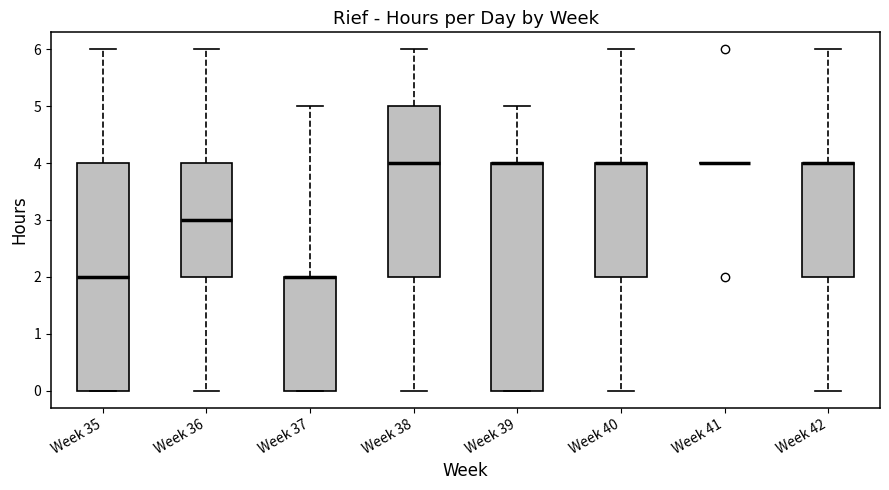

Reading left to right, read every box against the y-axis: the position of its median line, the range the box covers, and the ends of its whiskers. The values are not printed on the chart, so give them approximately, as read against the axis.

Week 35: median 2, box 0 to 4, whiskers 0 to 6
Week 36: median 3, box 2 to 4, whiskers 0 to 6
Week 37: median 2 (drawn on the box's upper edge), box 0 to 2, whiskers 0 to 5
Week 38: median 4, box 2 to 5, whiskers 0 to 6
Week 39: median 4 (drawn on the box's upper edge), box 0 to 4, whiskers 0 to 5
Week 40: median 4 (drawn on the box's upper edge), box 2 to 4, whiskers 0 to 6
Week 41: box collapsed to a line at 4, whiskers 4 to 4
Week 42: median 4 (drawn on the box's upper edge), box 2 to 4, whiskers 0 to 6